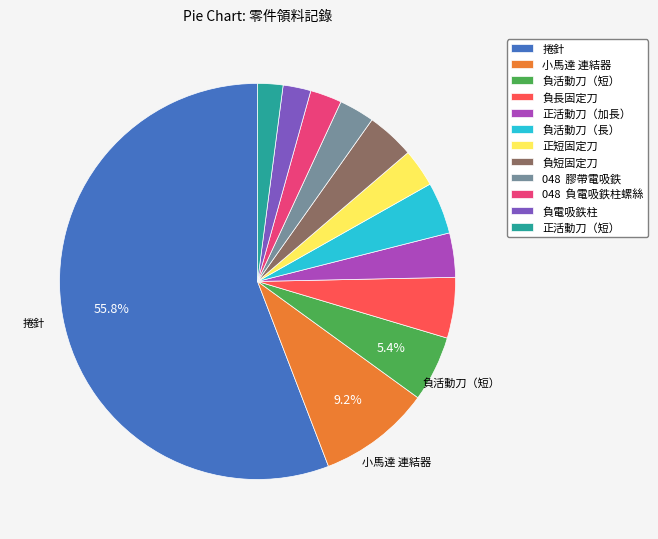

Which category accounts for the majority?

捲針